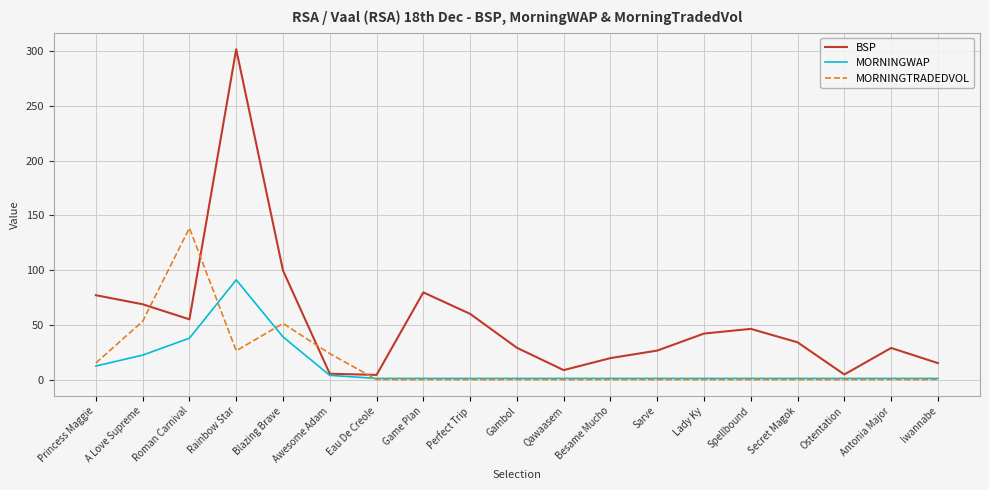

At which category is the sum across all series the highest?

Rainbow Star